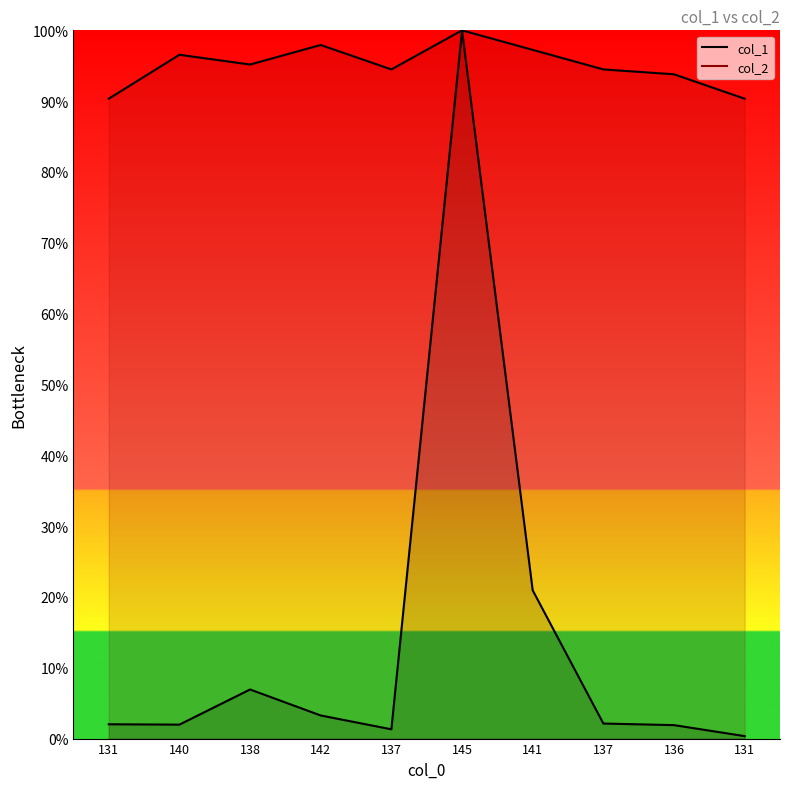

Where is the first local minimum for col_1?

140